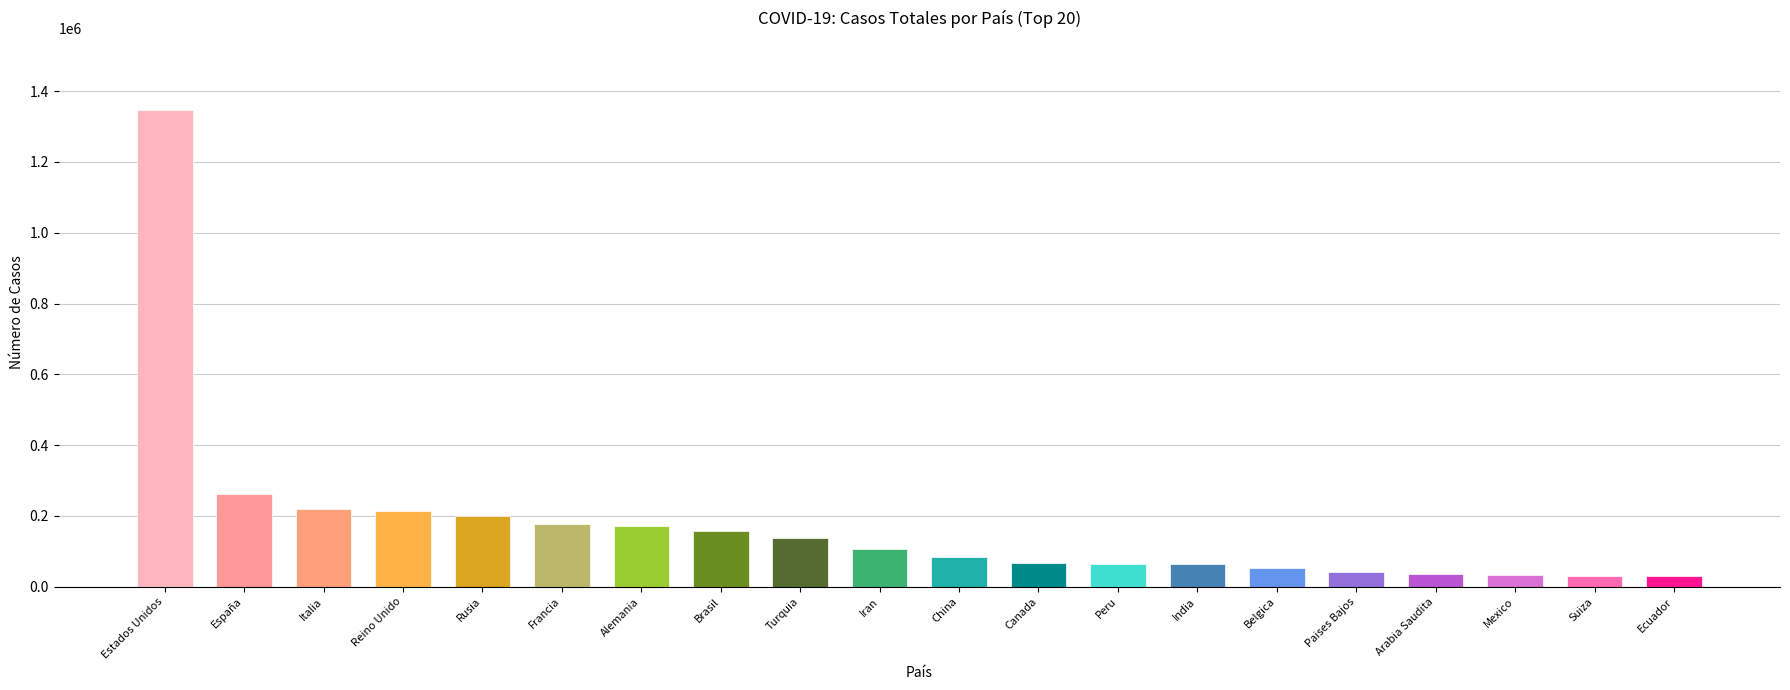

What is the label of the 11th bar from the right?

Iran